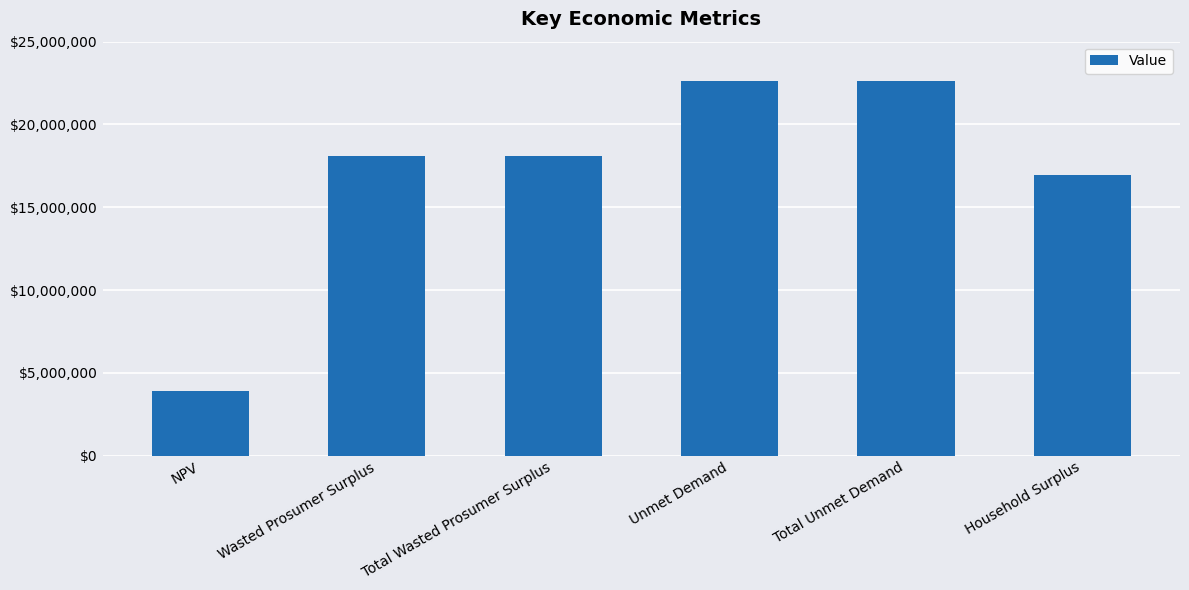

What is the difference between the second highest and second lowest values?

5657194.5